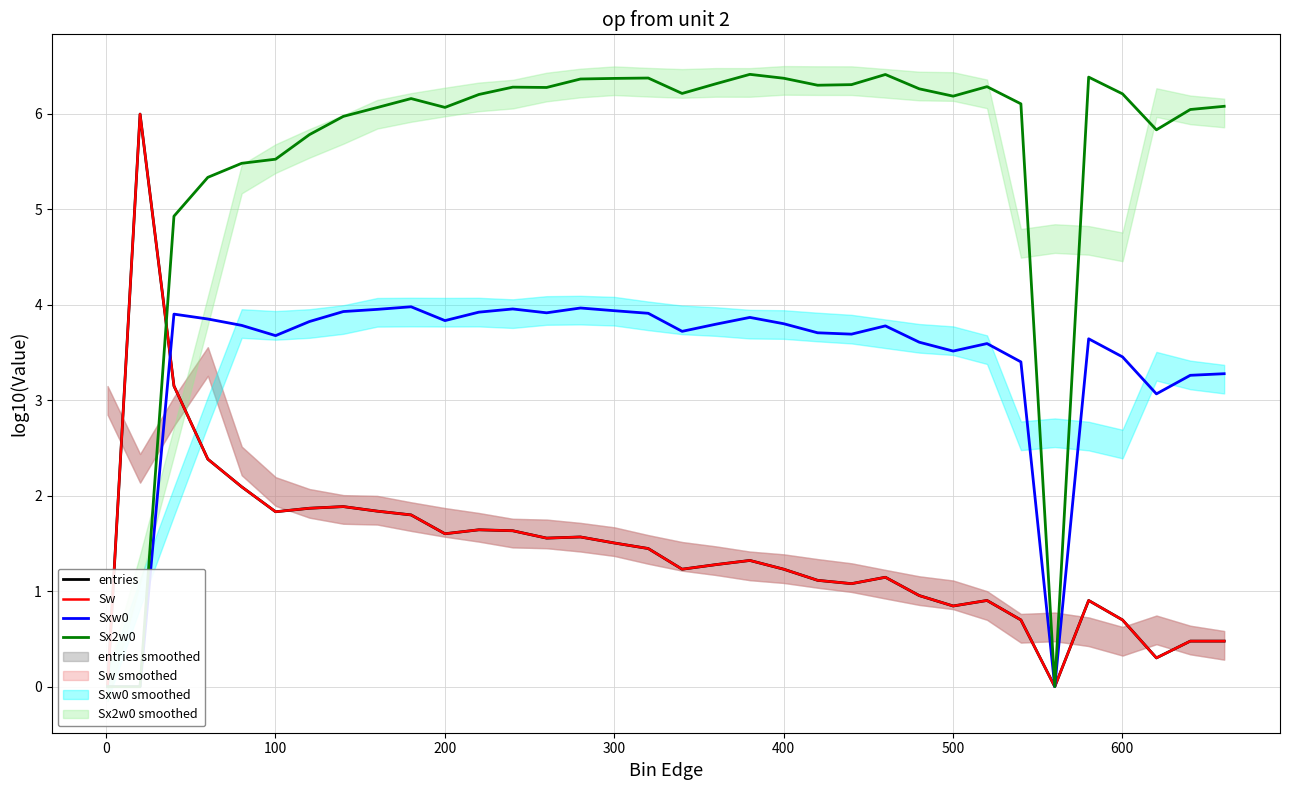

What is the highest value of the Sw series?

6.0